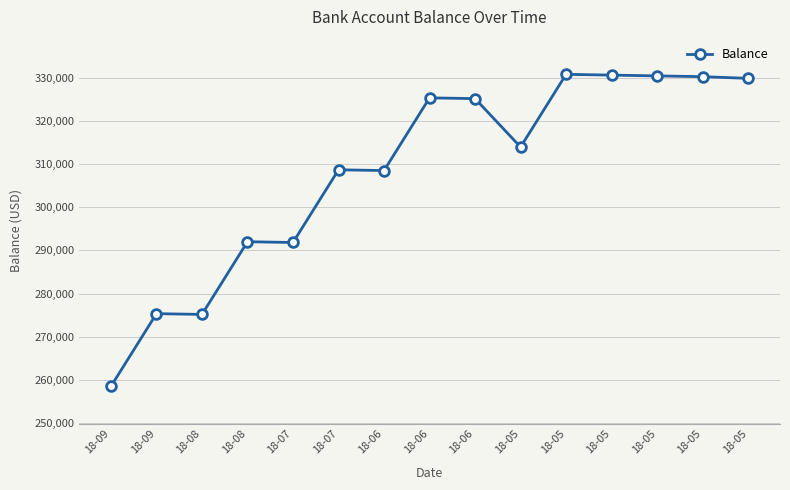

How many lines are shown in the chart?

1